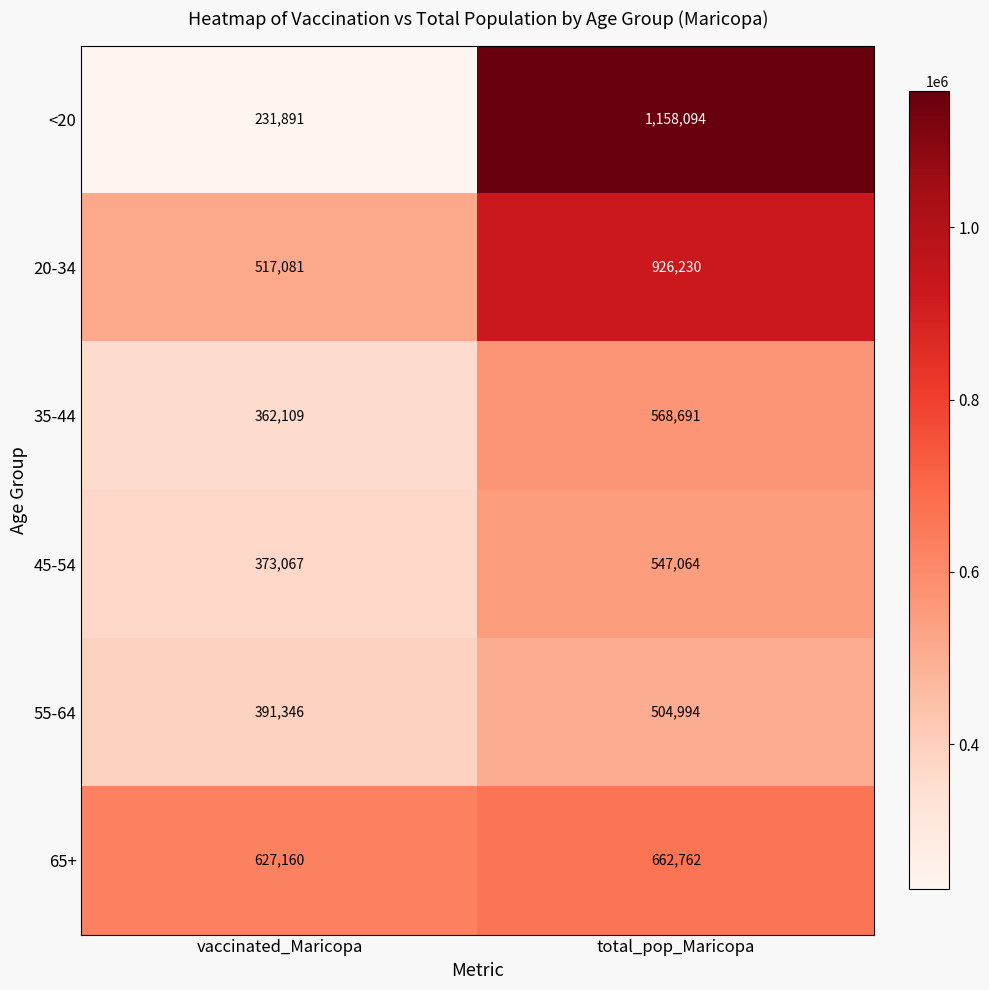

Which label corresponds to the smallest value in the chart?

vaccinated_Maricopa